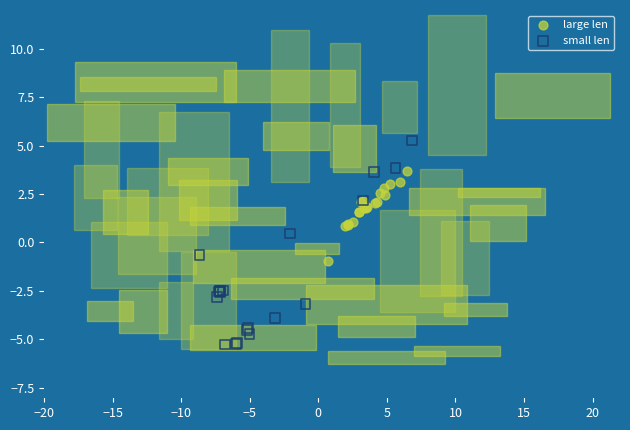

Which series has the widest spread of Y values?

small len